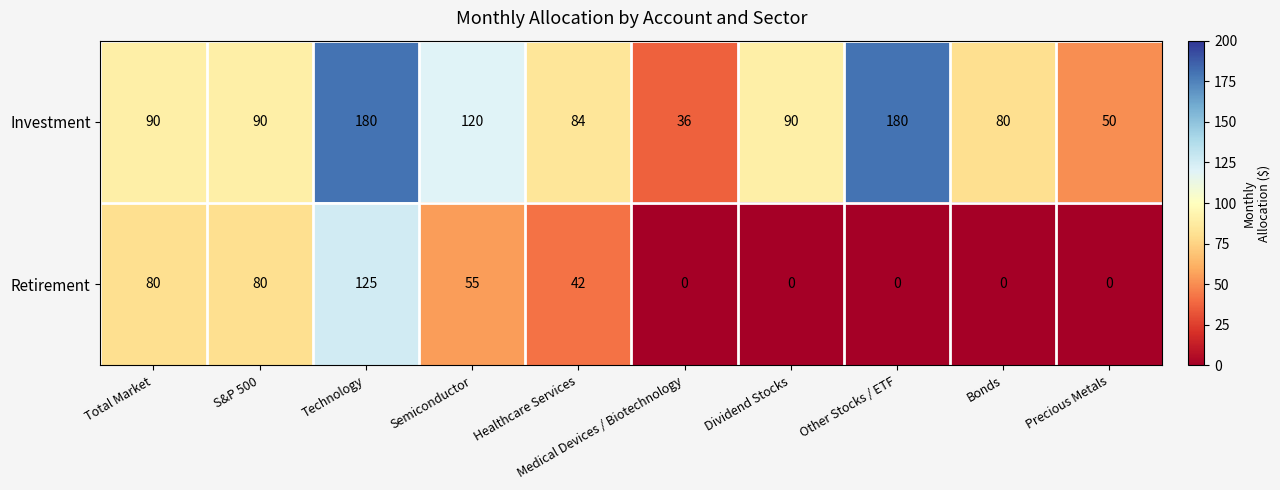

Rank the series at Dividend Stocks from lowest to highest value.

Retirement, Investment